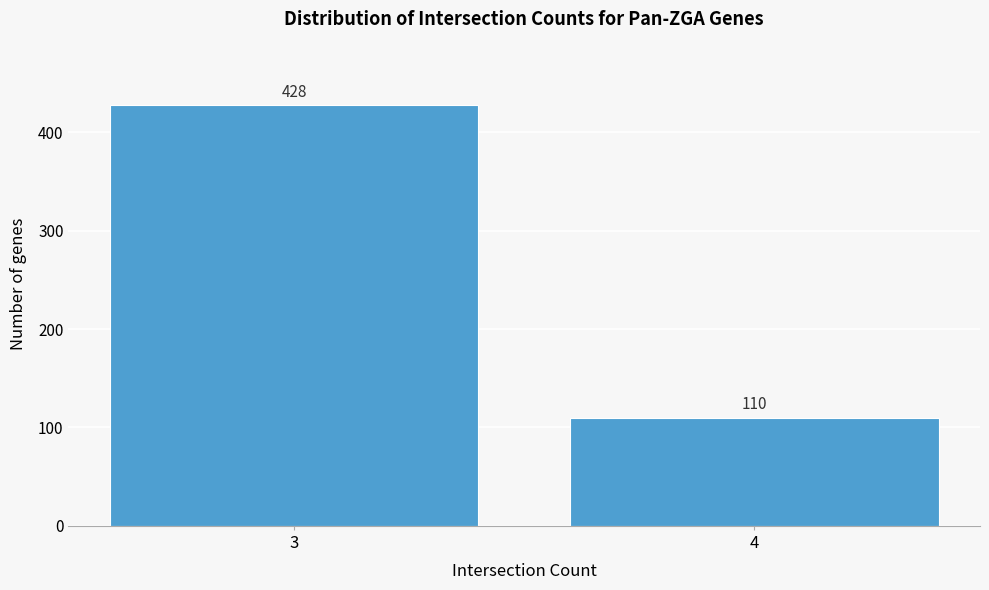

Reading right to left, transcribe all the data shown in this chart.

110	428